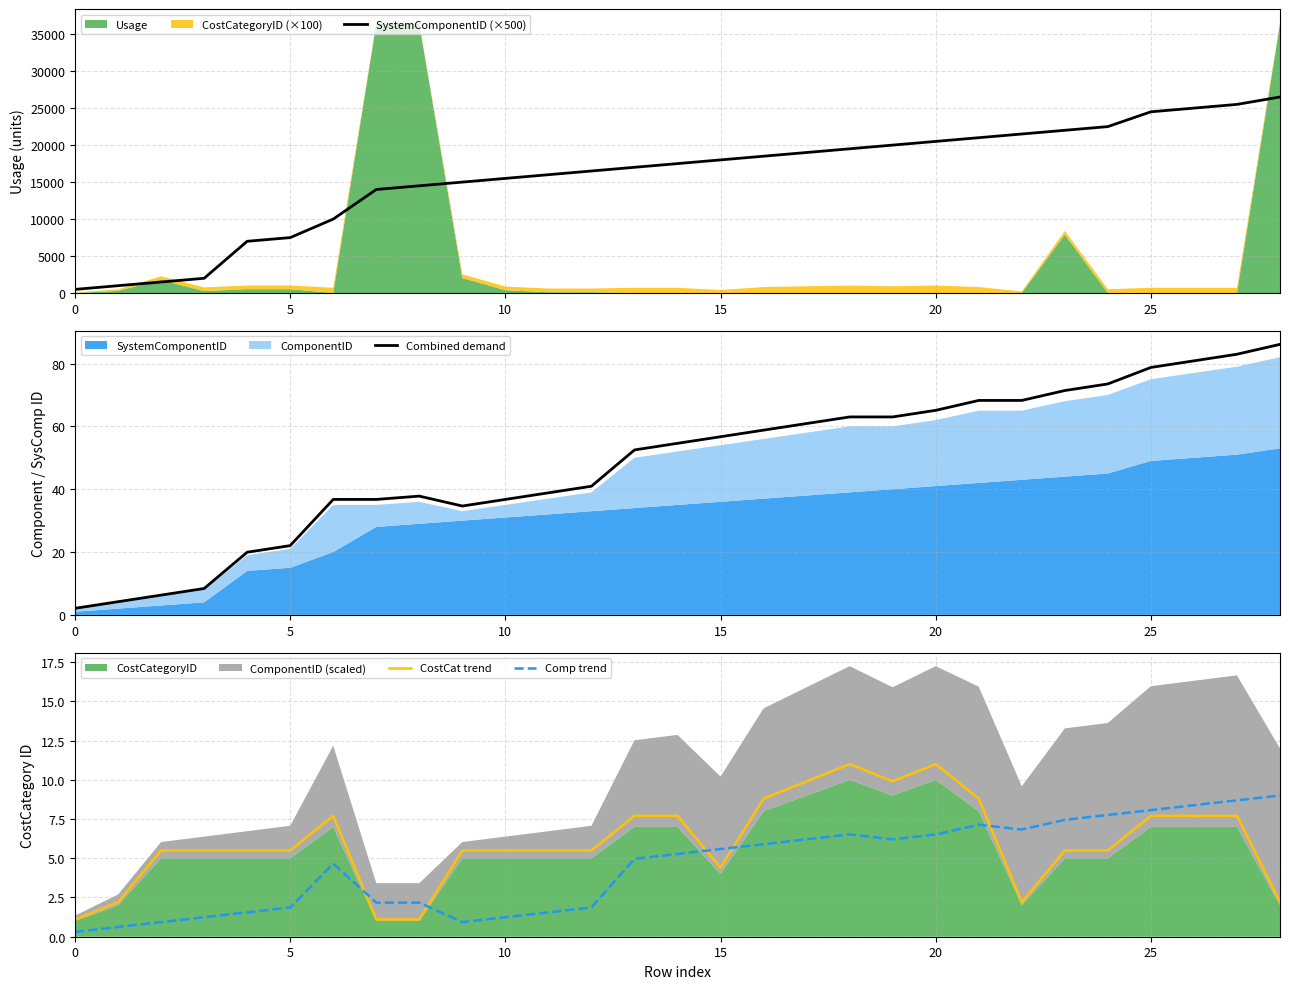

Reading left to right, extract all data points from this chart.

SystemComponentID (×500): 500.0	1000.0	1500.0	2000.0	7000.0	7500.0	10000.0	14000.0	14500.0	15000.0	15500.0	16000.0	16500.0	17000.0	17500.0	18000.0	18500.0	19000.0	19500.0	20000.0	20500.0	21000.0	21500.0	22000.0	22500.0	24500.0	25000.0	25500.0	26500.0
Combined demand: 2.1	4.2	6.3	8.4	19.9	22.1	36.8	36.8	37.8	34.6	36.8	38.9	41.0	52.5	54.6	56.7	58.8	60.9	63.0	63.0	65.1	68.2	68.2	71.4	73.5	78.8	80.9	83.0	86.1
CostCat trend: 1.1	2.2	5.5	5.5	5.5	5.5	7.7	1.1	1.1	5.5	5.5	5.5	5.5	7.7	7.7	4.4	8.8	9.9	11.0	9.9	11.0	8.8	2.2	5.5	5.5	7.7	7.7	7.7	2.2
Comp trend: 0.3	0.6	0.9	1.2	1.6	1.9	4.7	2.2	2.2	0.9	1.2	1.6	1.9	5.0	5.3	5.6	5.9	6.2	6.5	6.2	6.5	7.1	6.8	7.4	7.8	8.1	8.4	8.7	9.0